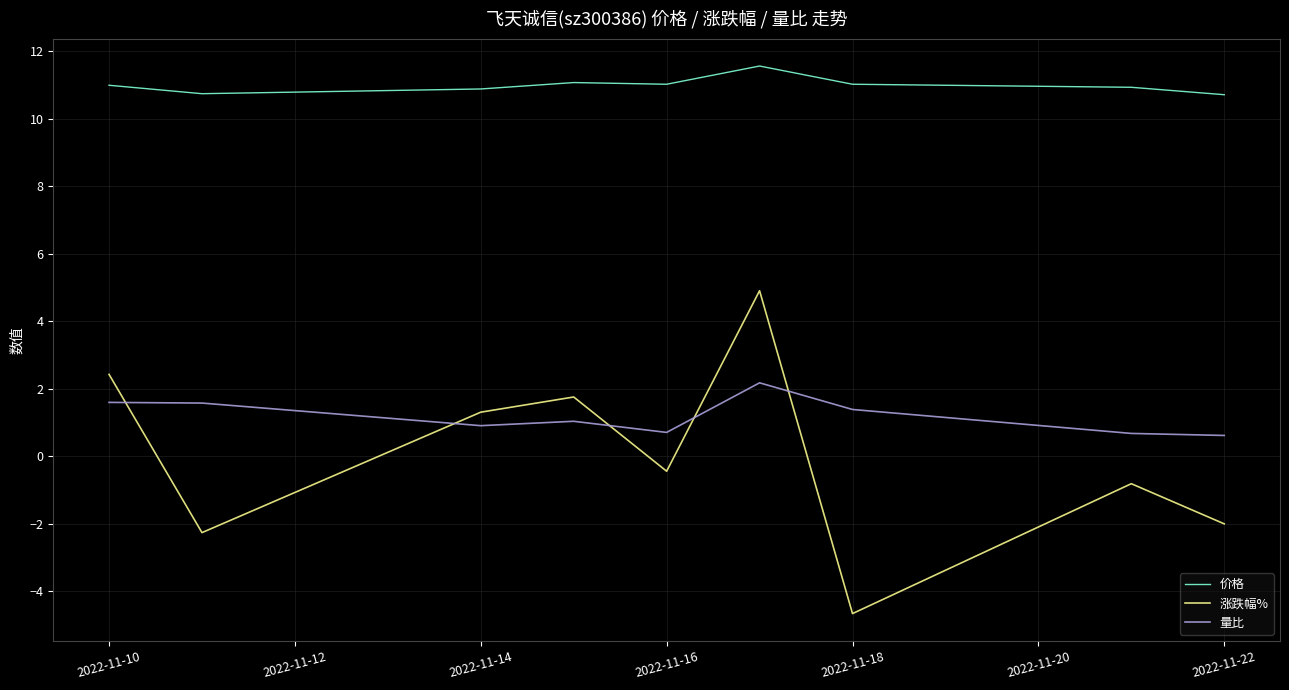

Which series has the largest total across all categories?

价格